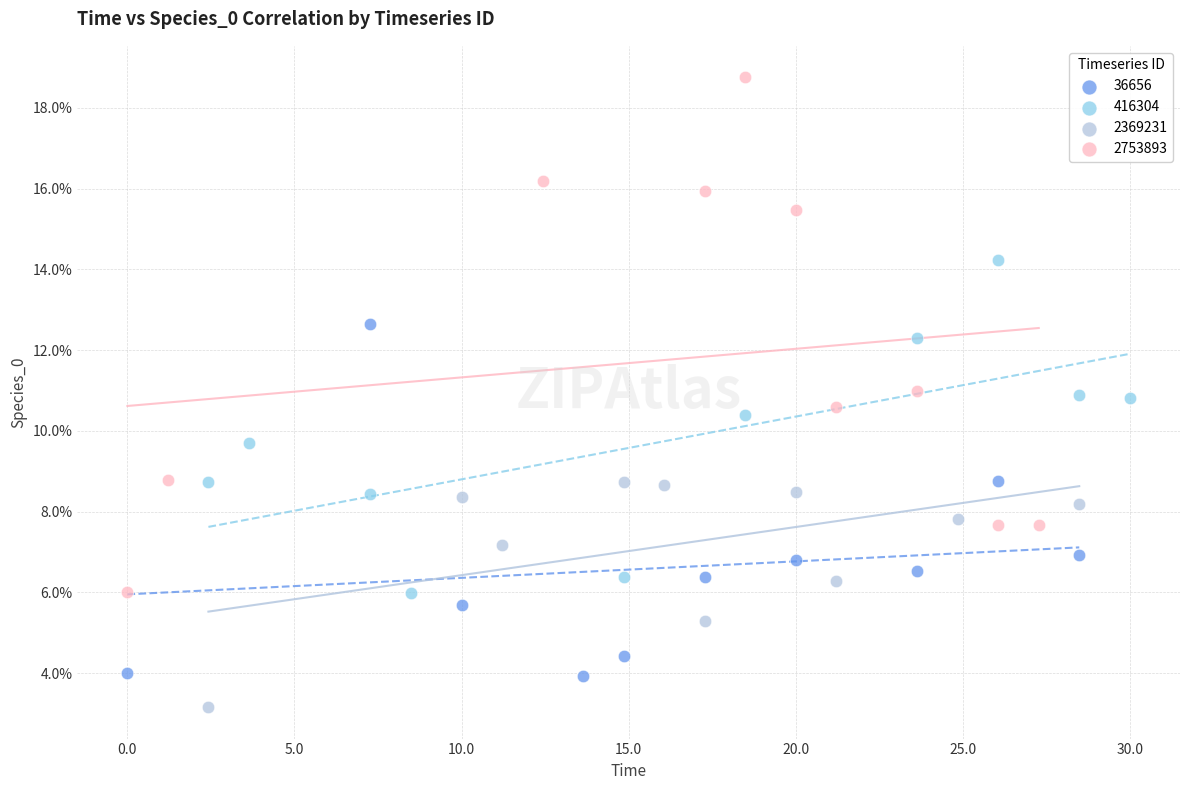

What are all the series names shown in the legend?

36656, 416304, 2369231, 2753893